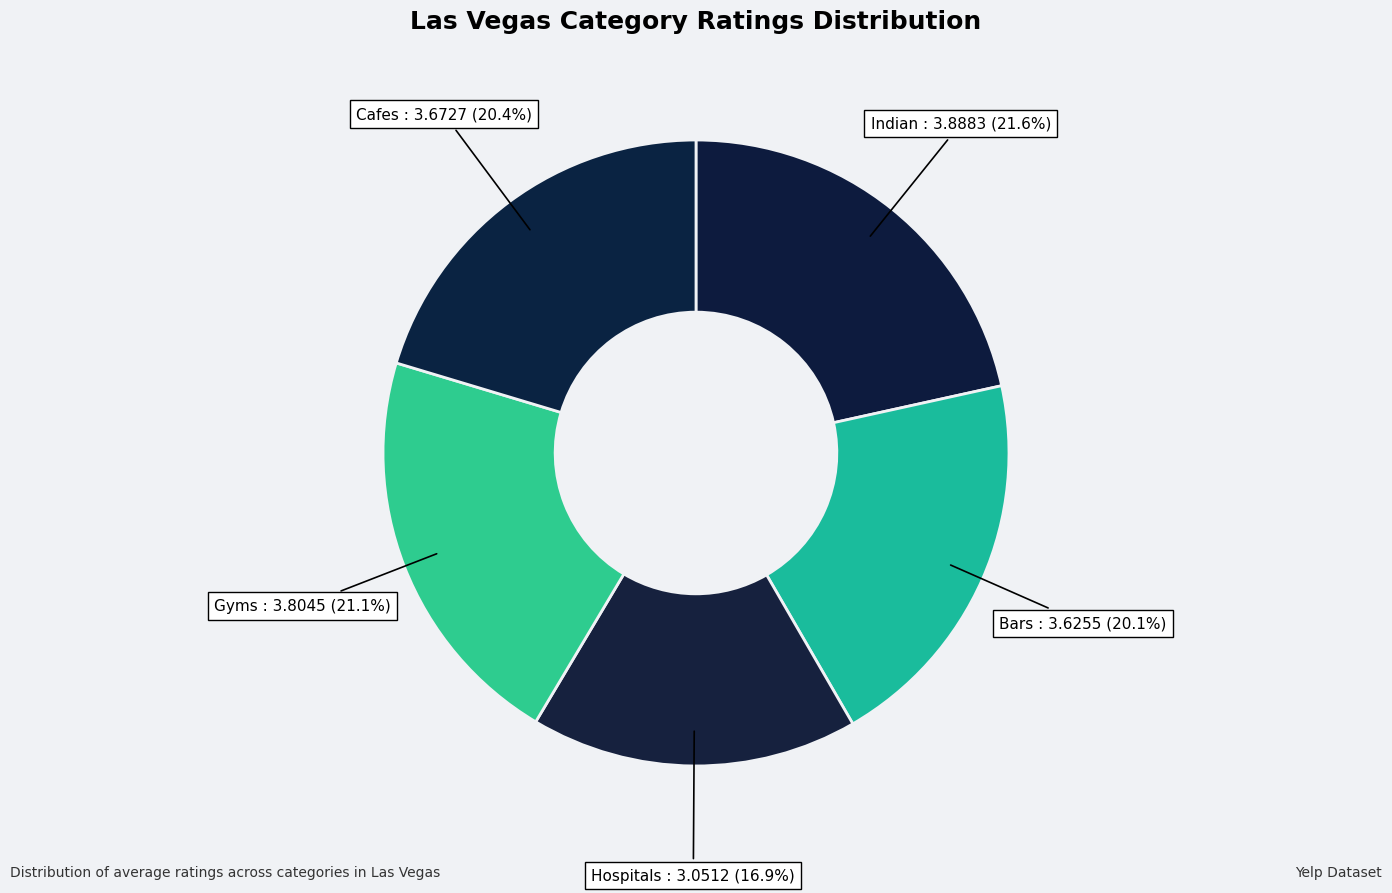

To the nearest percent, what is the difference between the Hospitals and Indian slice percentages?

5%